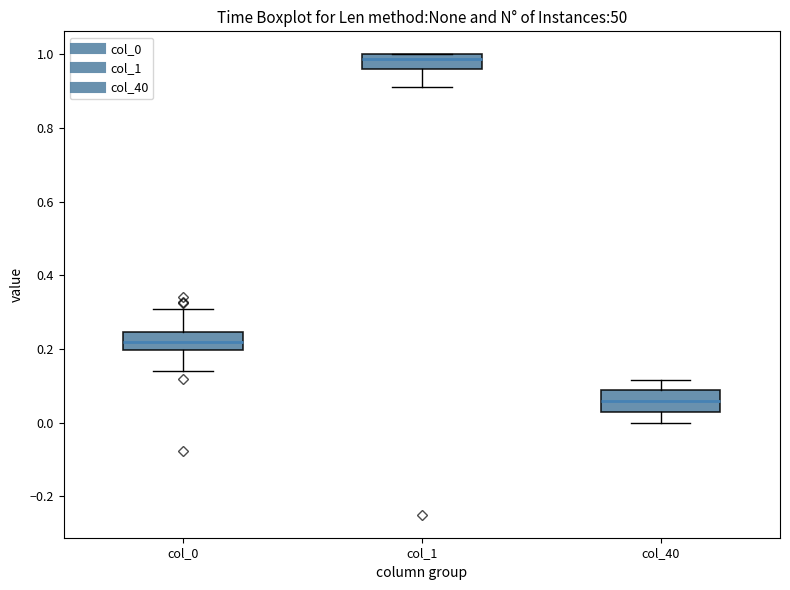

Which box's median line is the lowest?

col_40